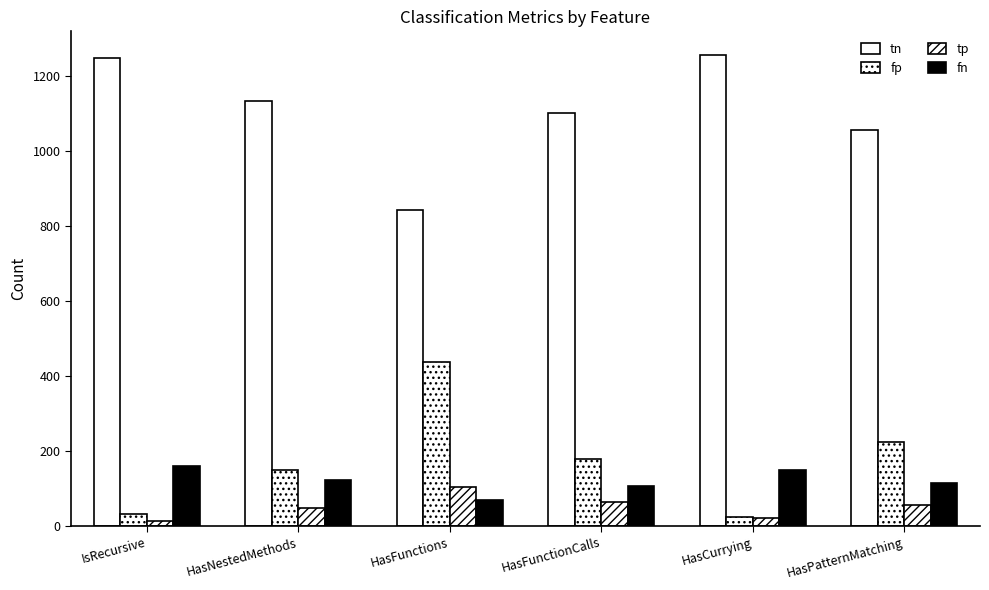

Are the bars horizontal?

No